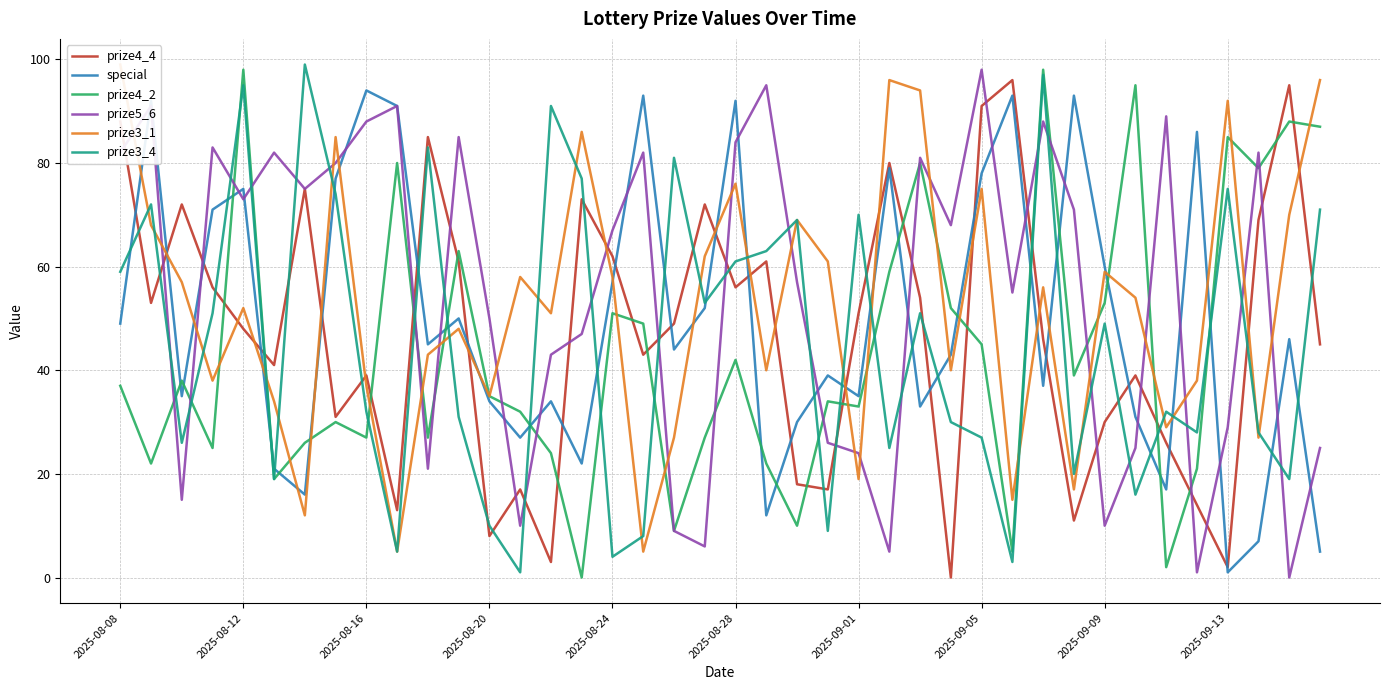

At which label does prize3_1 first exceed 54?

2025-08-08